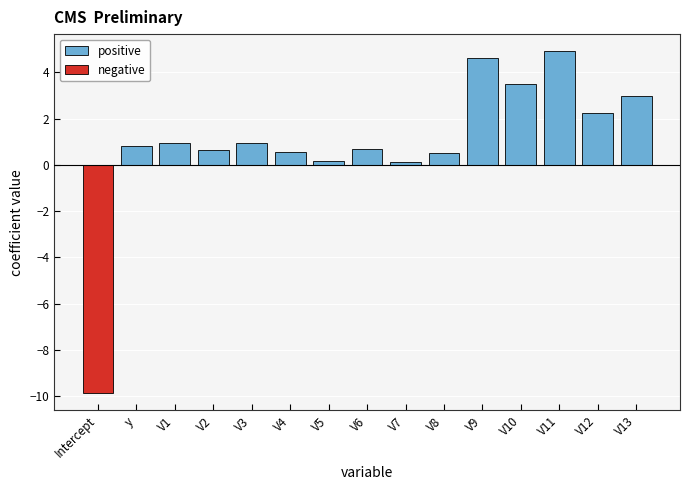

List the series in order of their peak value, lowest first.

negative, positive